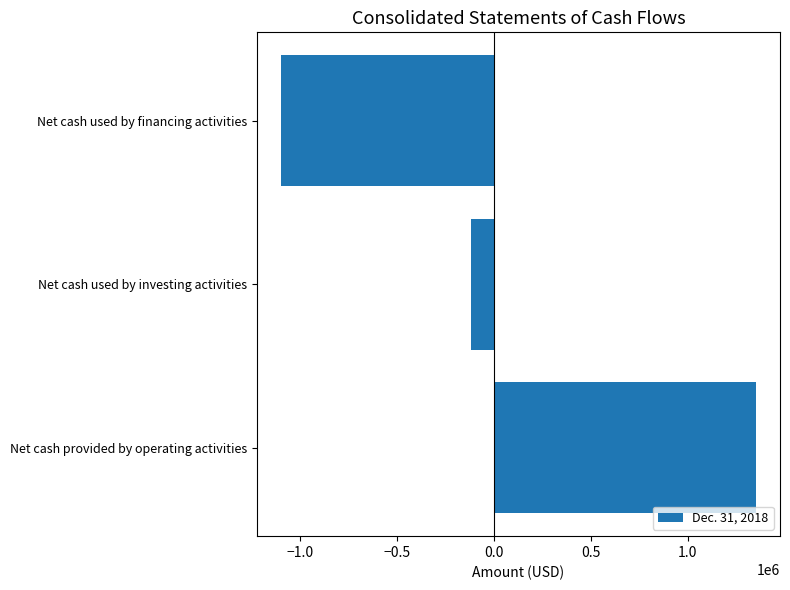

What is the sum of all values?

133193